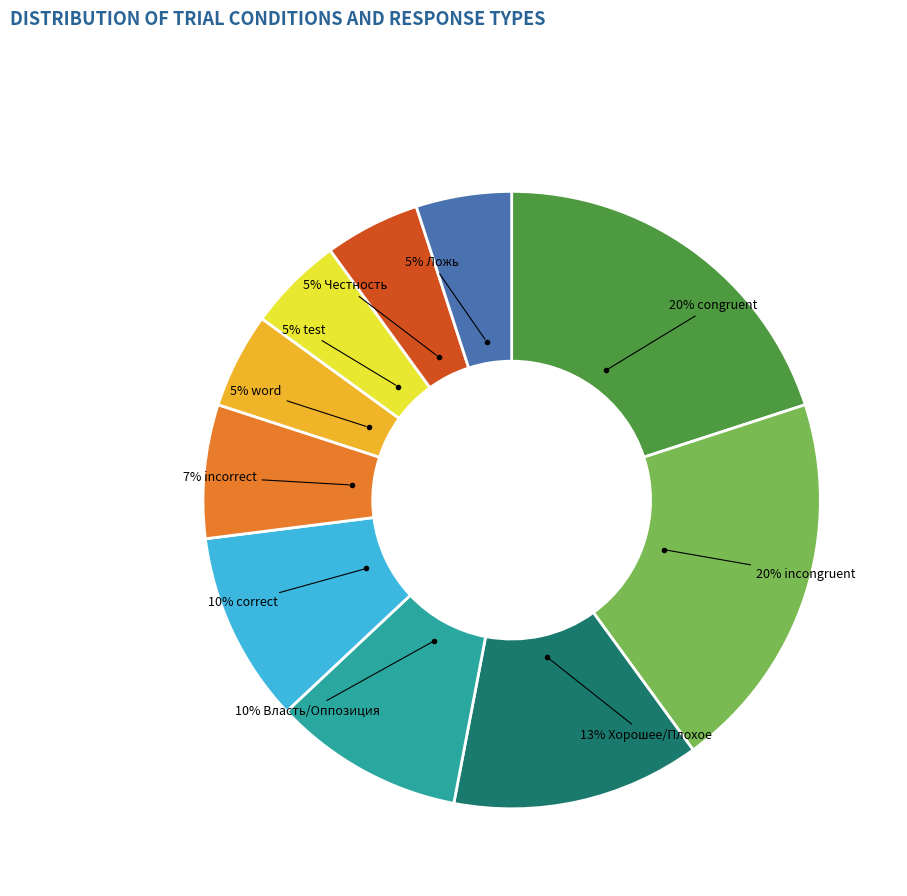

Is there any slice that represents more than half of the pie?

No